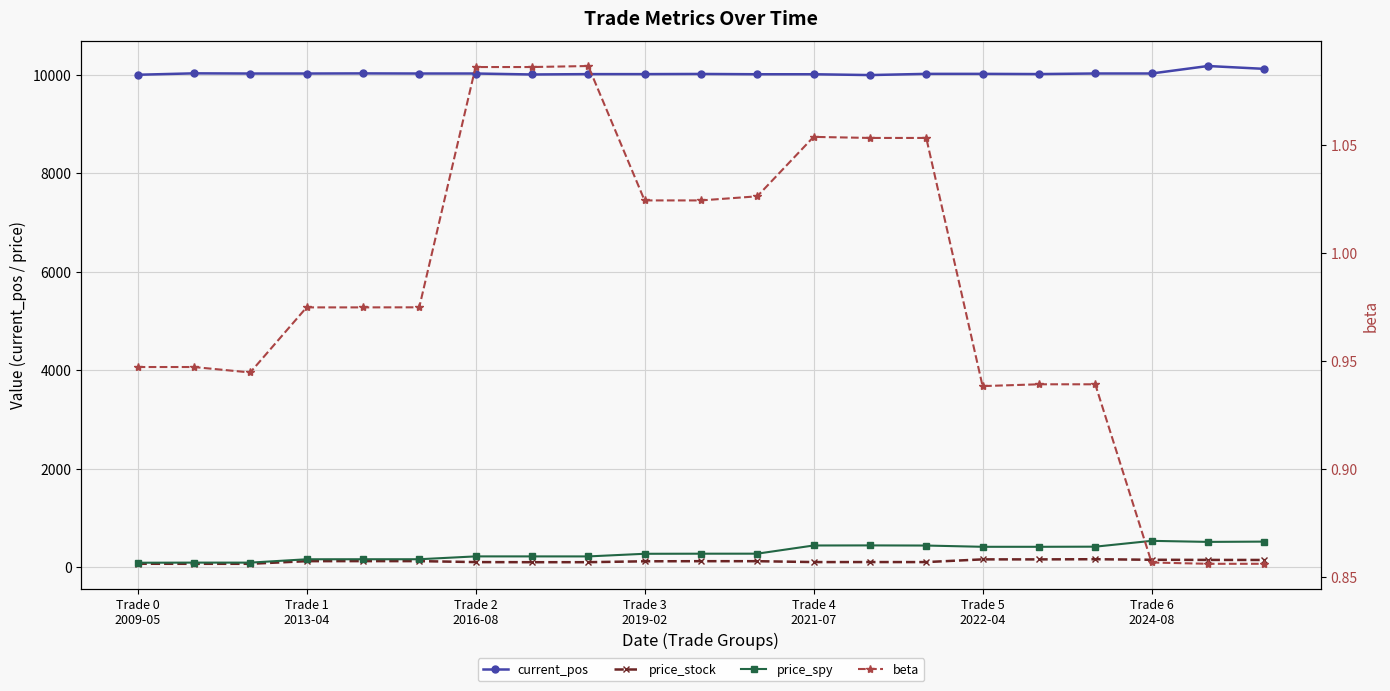

What is the sum of all beta values?

20.6